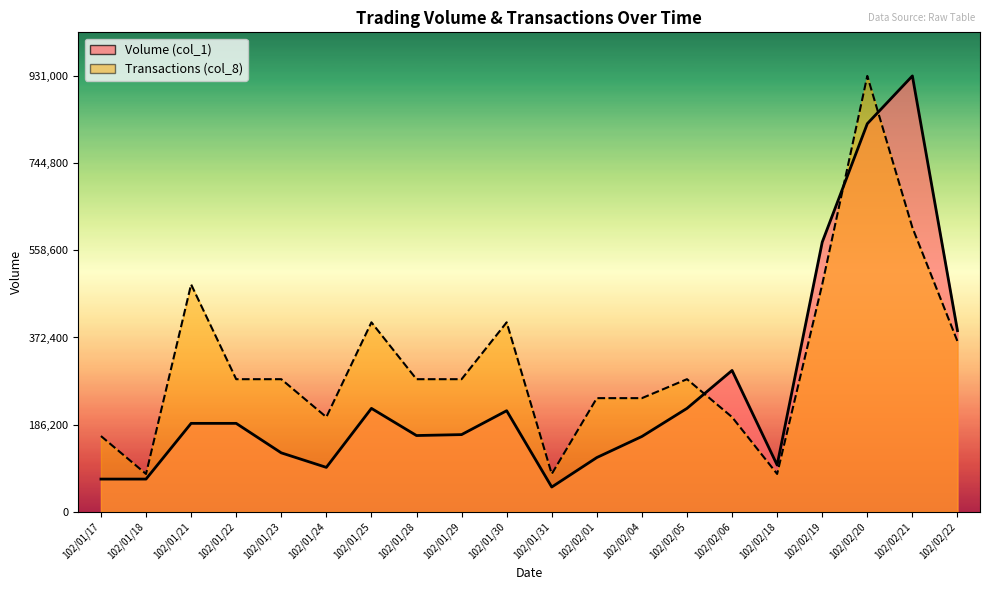

What value does the Transactions (col_8) series have at 102/02/01?

242869.6